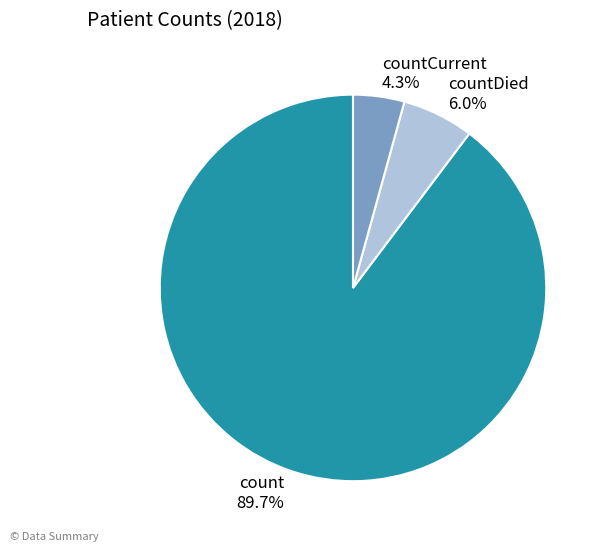

Is the sum of count 89.7% and countCurrent 4.3% greater than half?

Yes